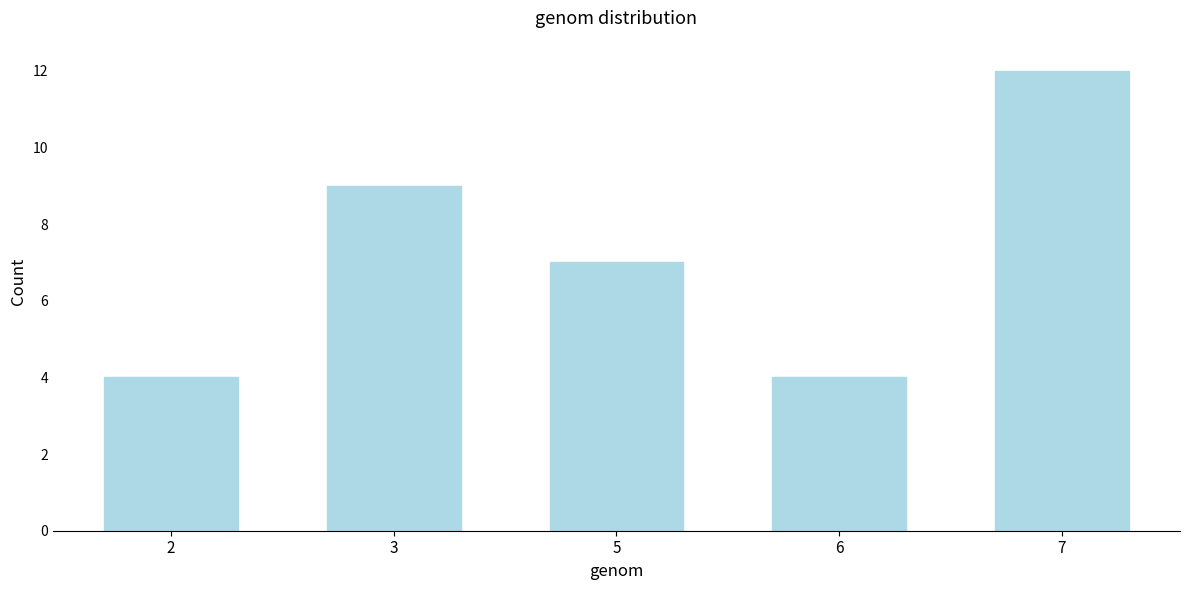

Reading left to right, what are all the values shown in this chart?

4	9	7	4	12